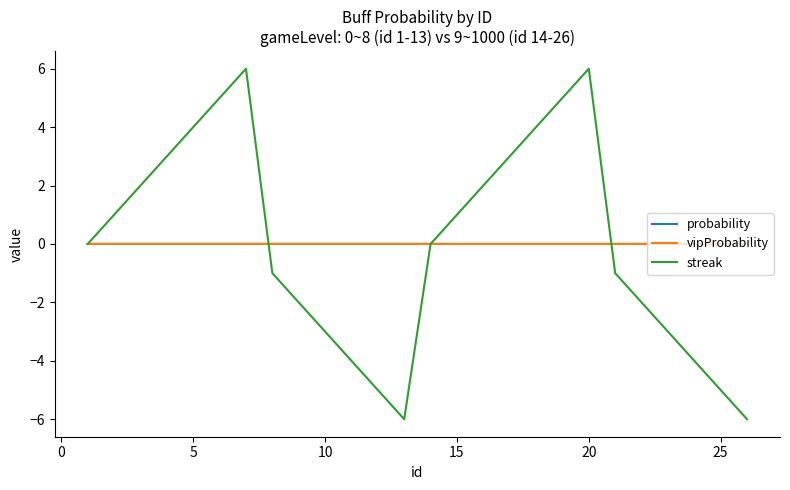

Which series has the largest total across all categories?

probability